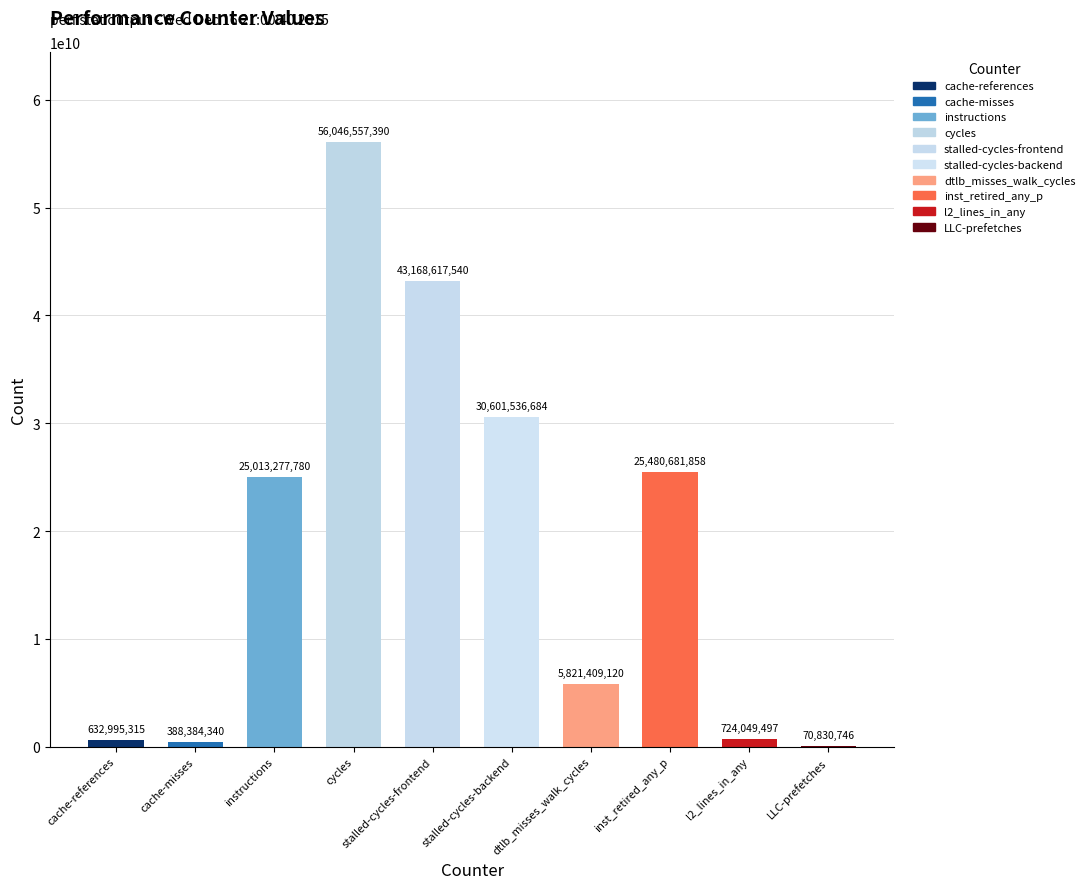

Are the bars grouped side by side (vs. stacked)?

No